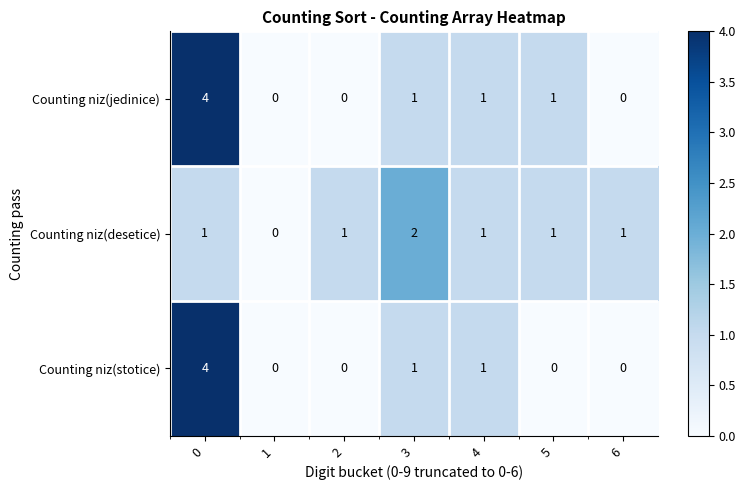

What is the sum of all Counting niz(jedinice) values?

7